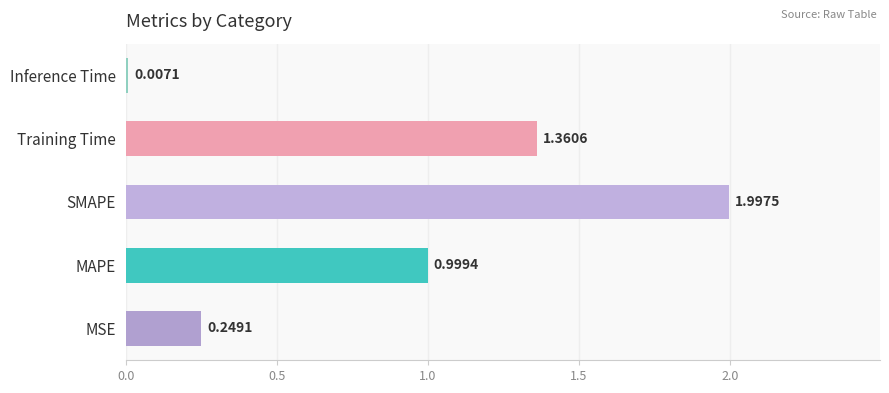

At which label is the value closest to 1?

MAPE